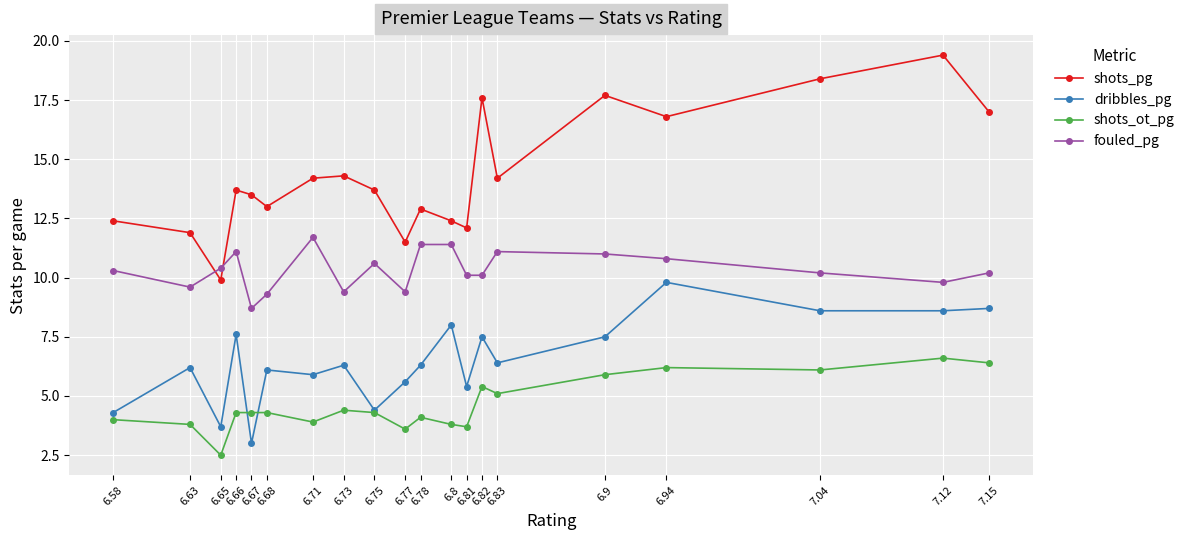

What is the minimum value shown in the chart?

2.5